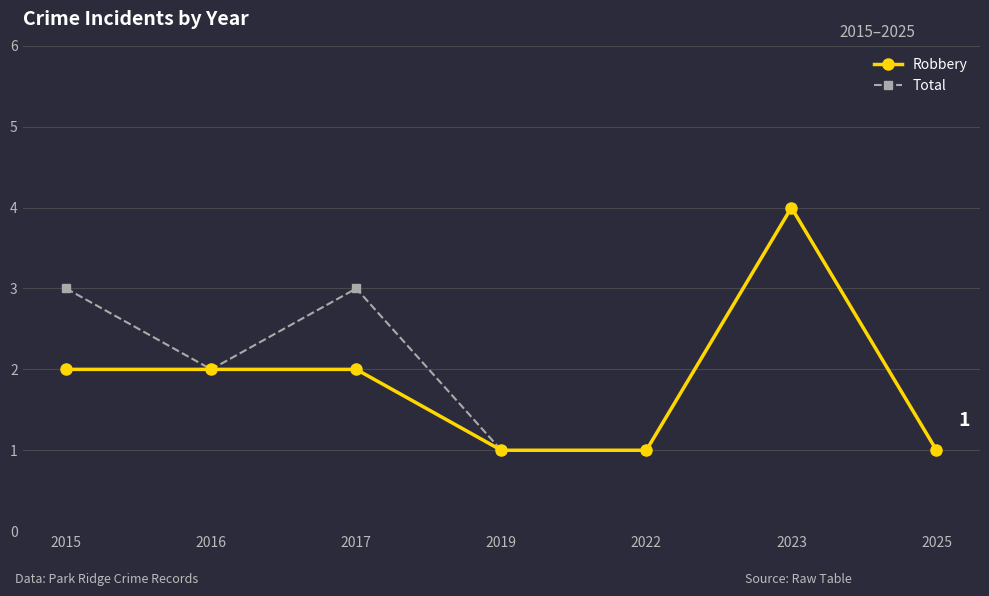

Where is the first local maximum for Total?

2017